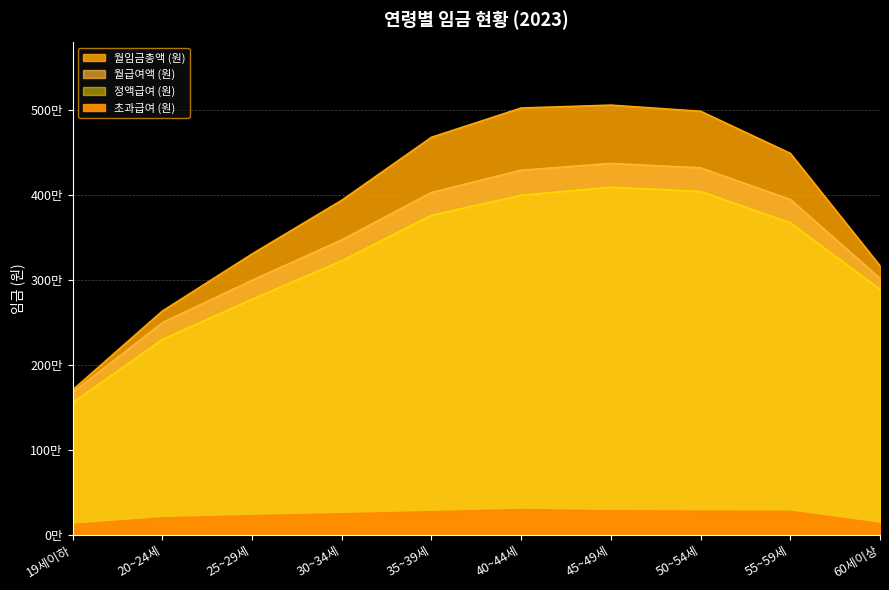

True or false: 월임금총액 (원) and 정액급여 (원) intersect in this chart.

False